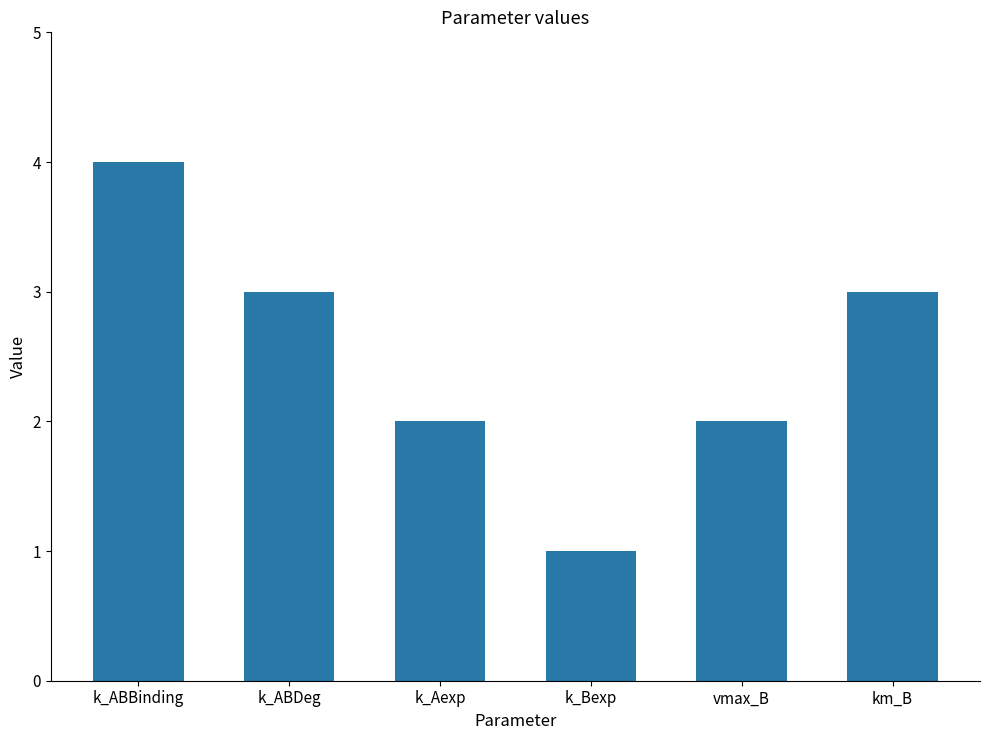

Reading left to right, what are all the values shown in this chart?

k_ABBinding=4	k_ABDeg=3	k_Aexp=2	k_Bexp=1	vmax_B=2	km_B=3